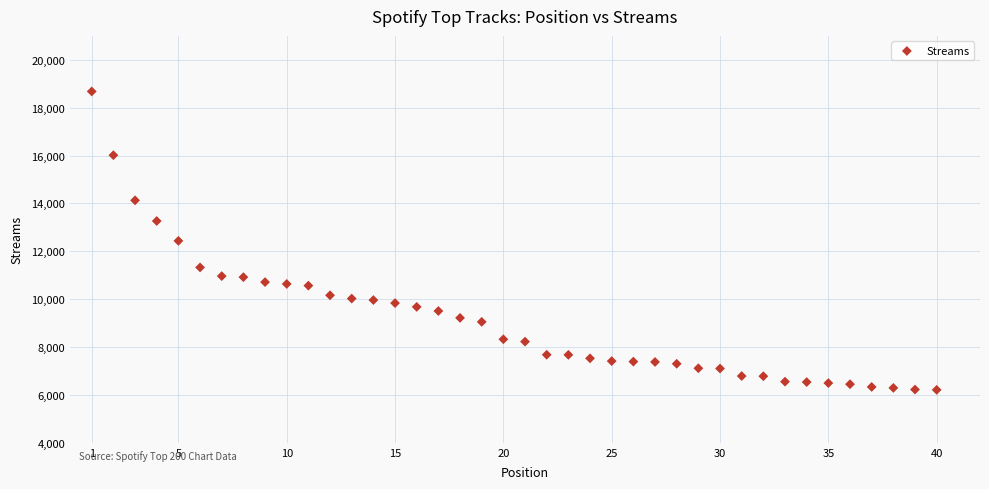

What is the range of X values (max minus min)?

39